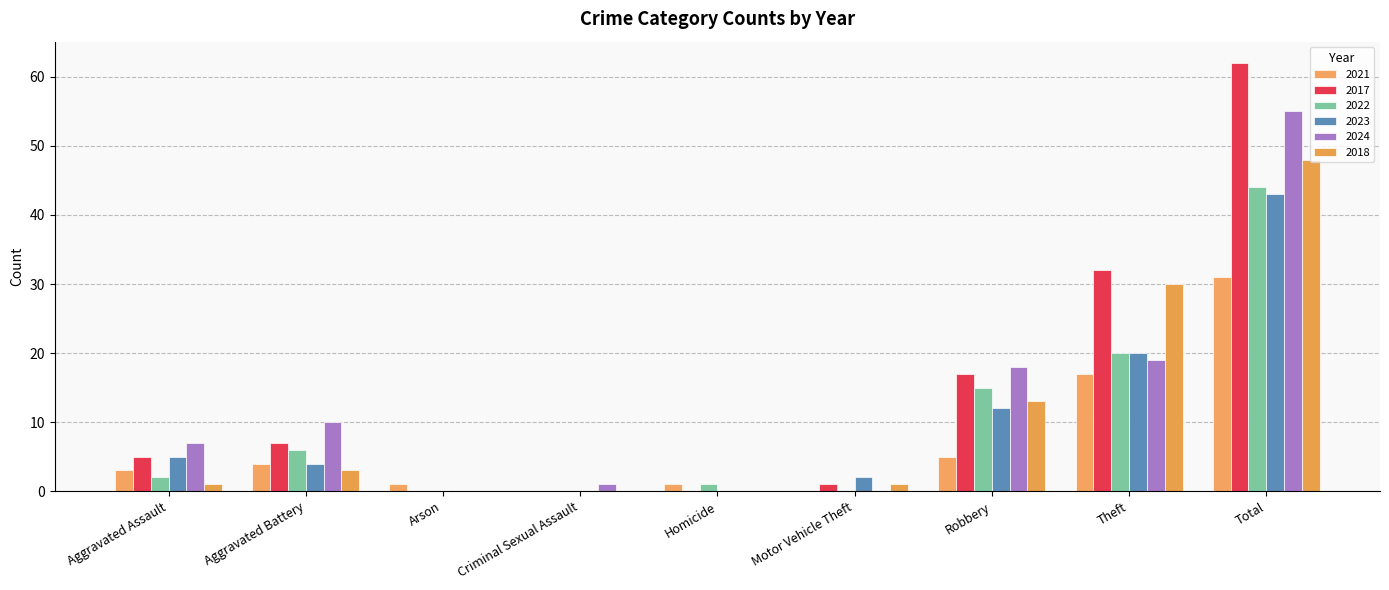

True or false: 2017 has a value of 0 at Criminal Sexual Assault.

True